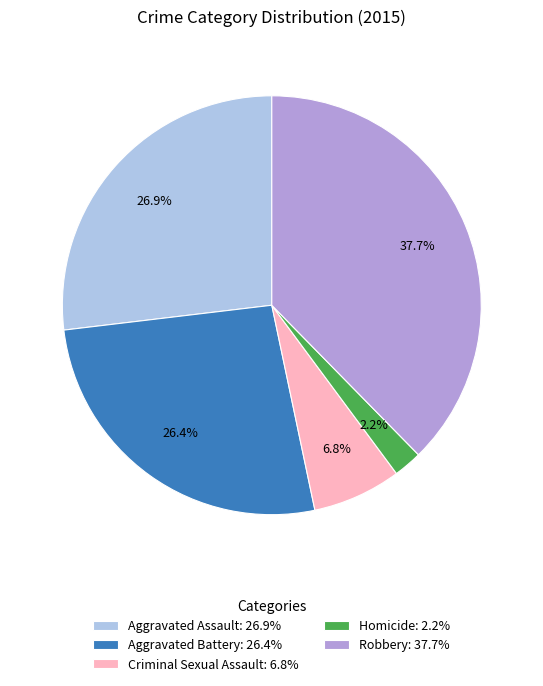

To the nearest percent, what is the difference between the largest and smallest slice percentages?

35%